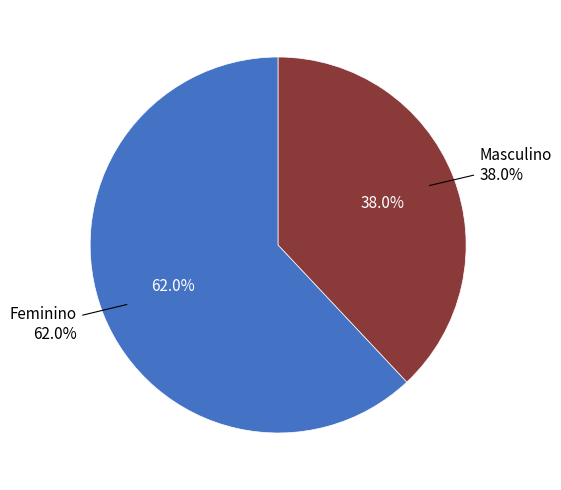

Between Masculino and Feminino, which is larger?

Feminino